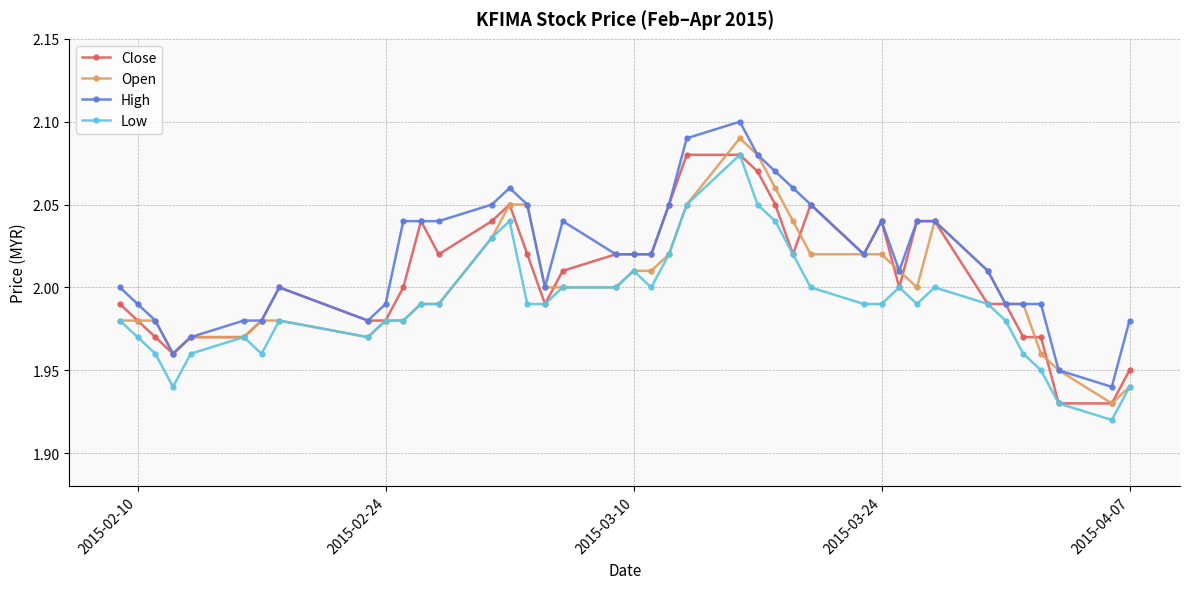

True or false: Low and High cross at least once.

False